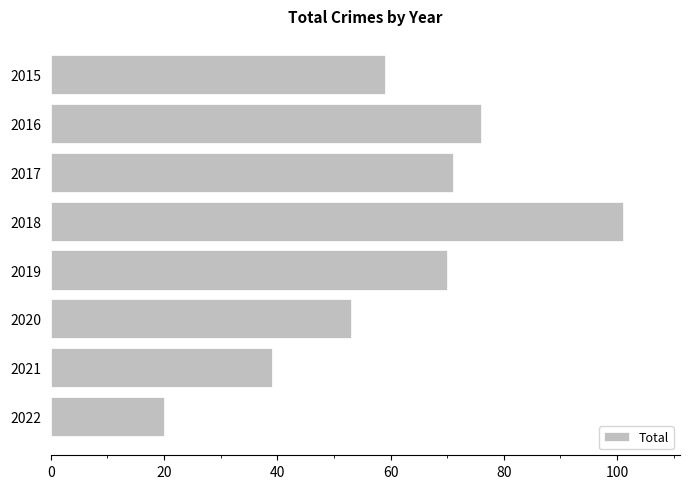

How many distinct data groups are displayed?

1